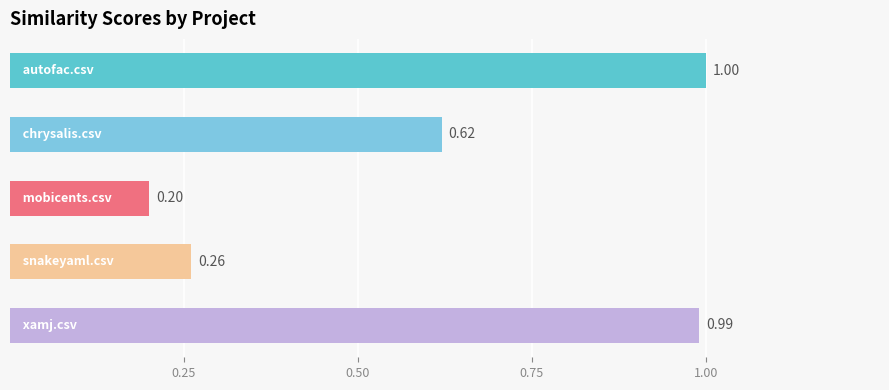

What is the sum of all values?

3.1